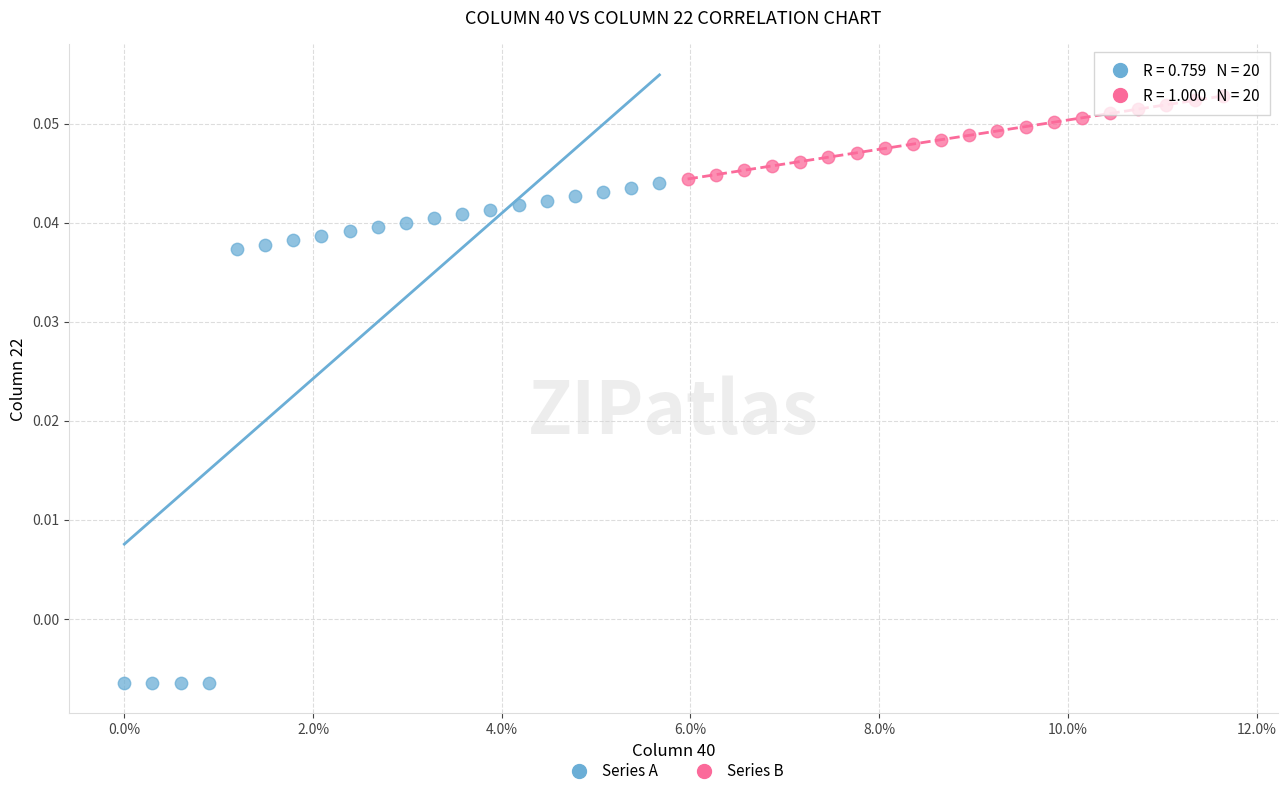

Which series has the widest spread of Y values?

Series A